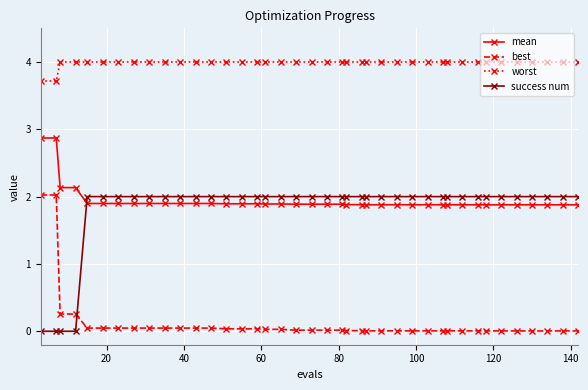

What is the minimum value for mean?

1.9